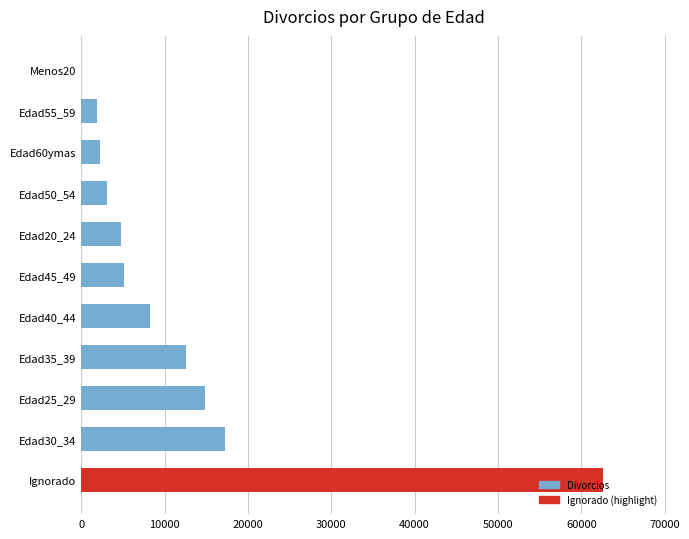

Is it true that the value at Edad40_44 is 14711?

False